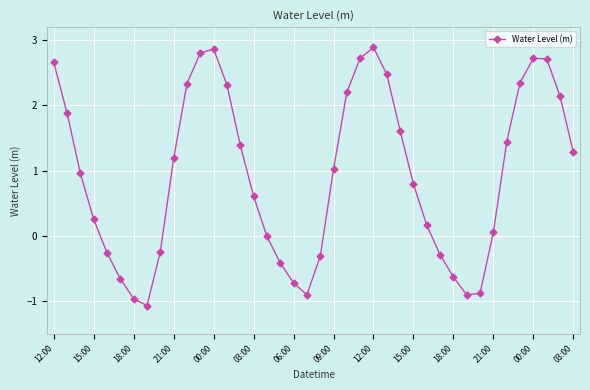

How many lines are shown in the chart?

1